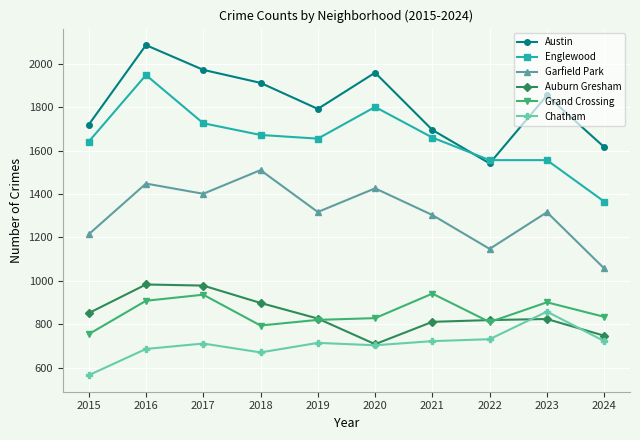

What is the average value of the Englewood series?

1658